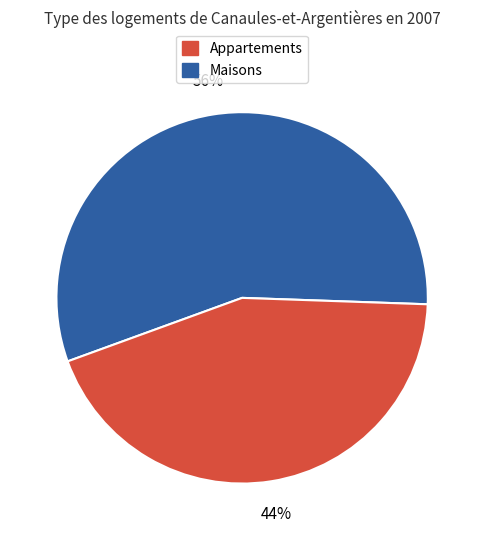

Is there any slice that represents more than half of the pie?

Yes